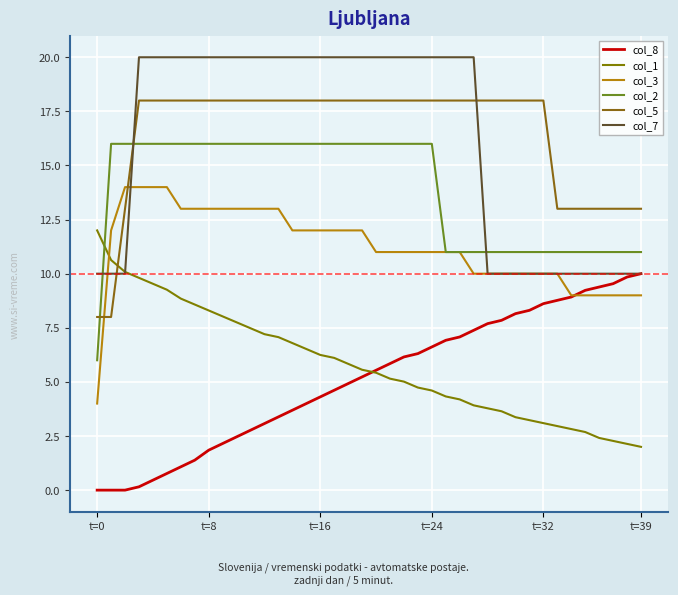

How many times do col_7 and col_1 cross each other?

1